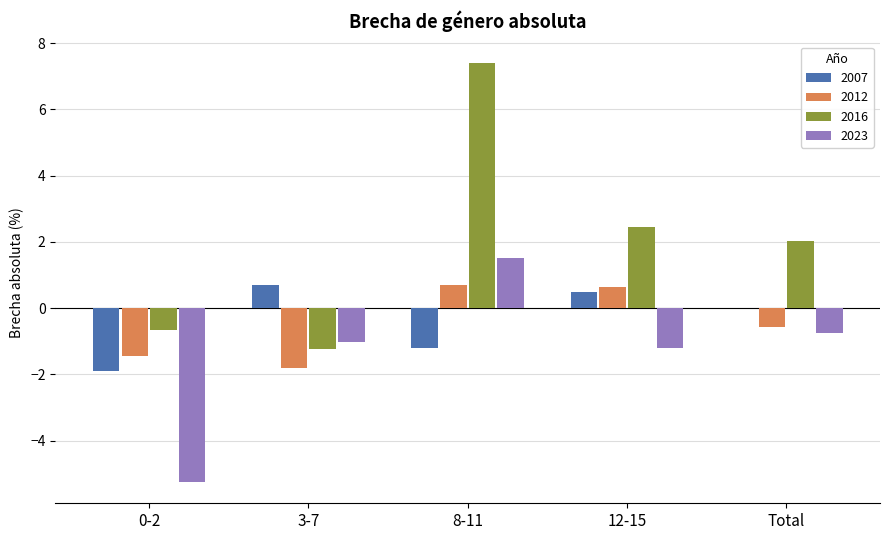

What is the total value across all series at 0-2?

-9.2